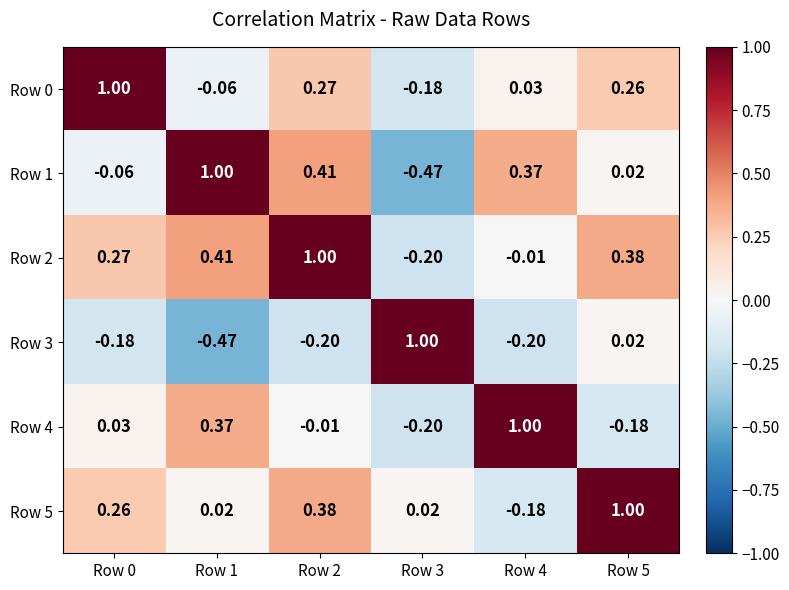

Is the value of Row 5 at Row 5 greater than the value of Row 1 at Row 3?

Yes